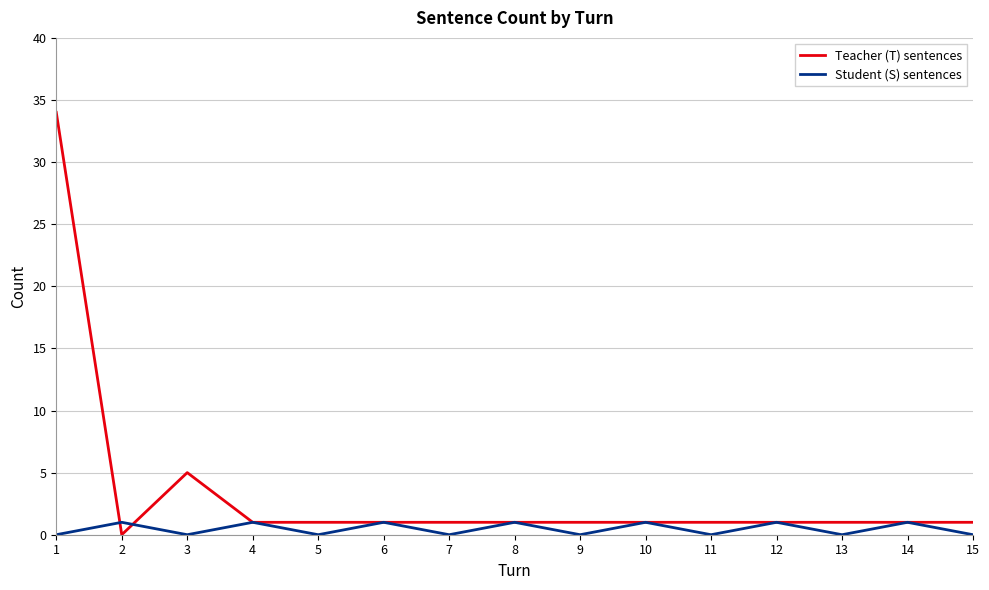

Rank the series by their maximum value, from lowest to highest.

Student (S) sentences, Teacher (T) sentences